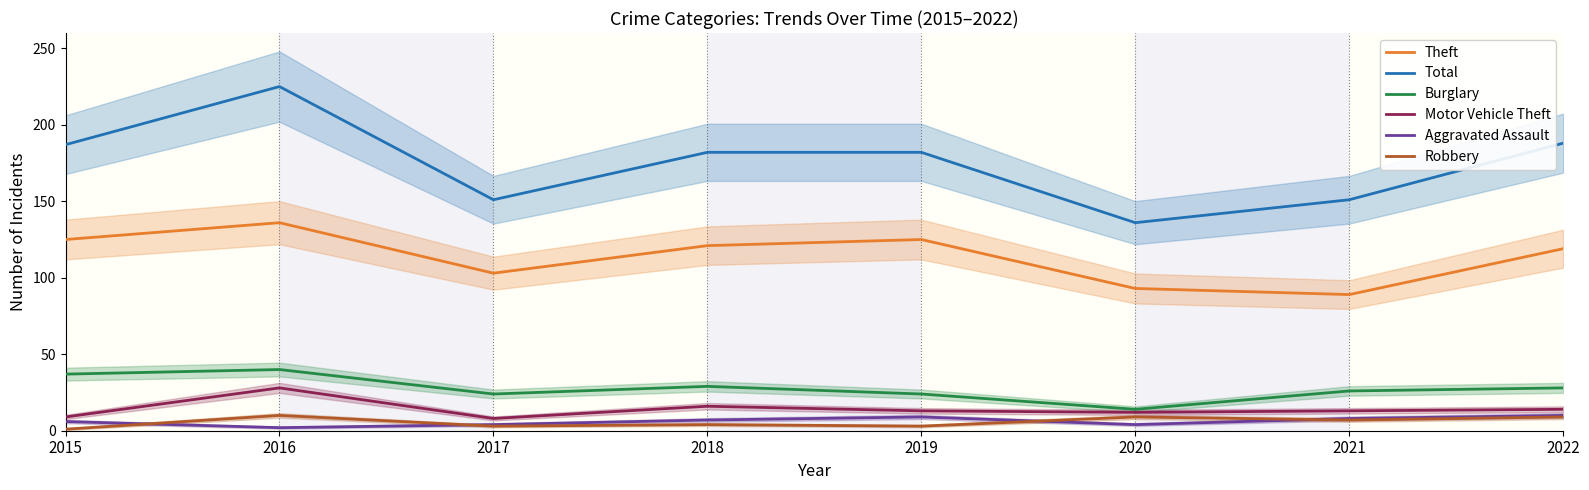

Is it true that Burglary equals 26 at 2021?

True